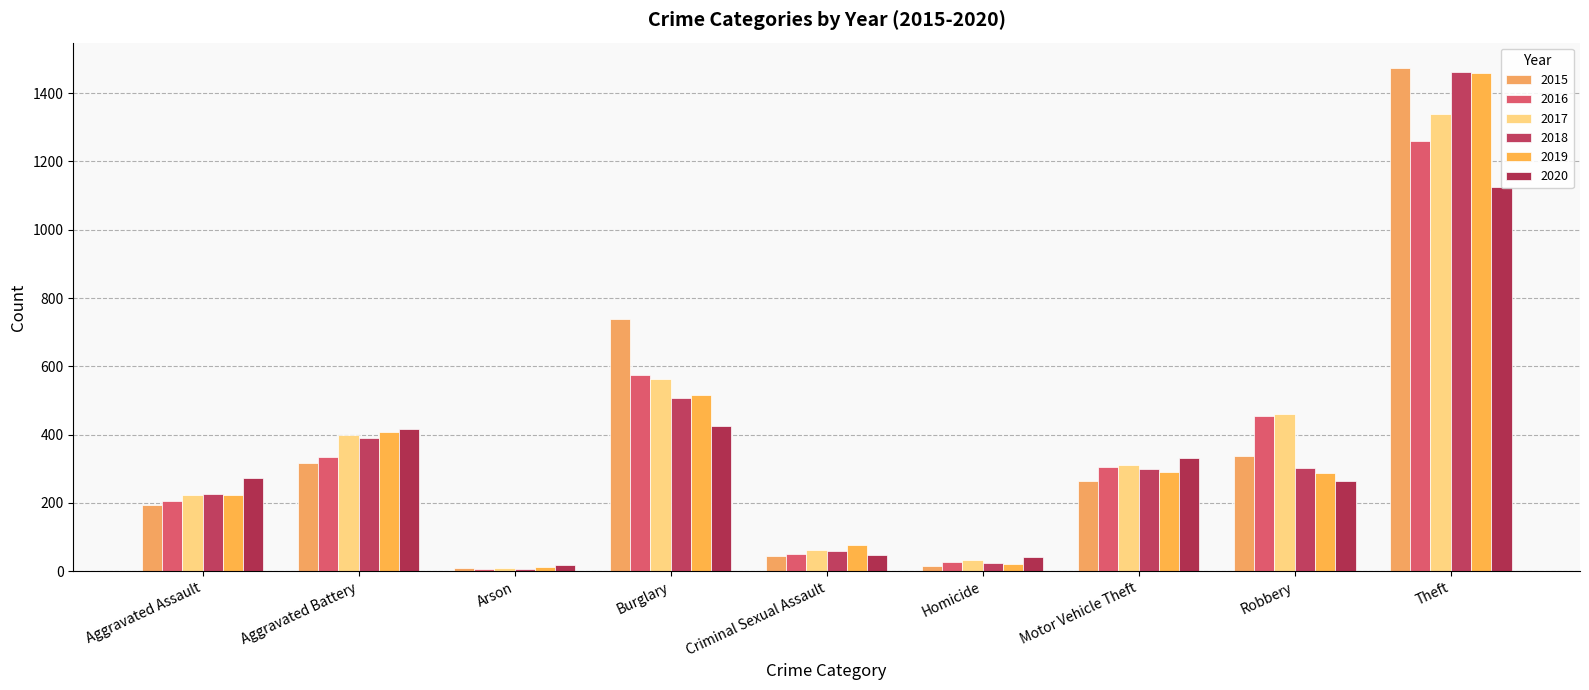

What are all the series names shown in the legend?

2015, 2016, 2017, 2018, 2019, 2020